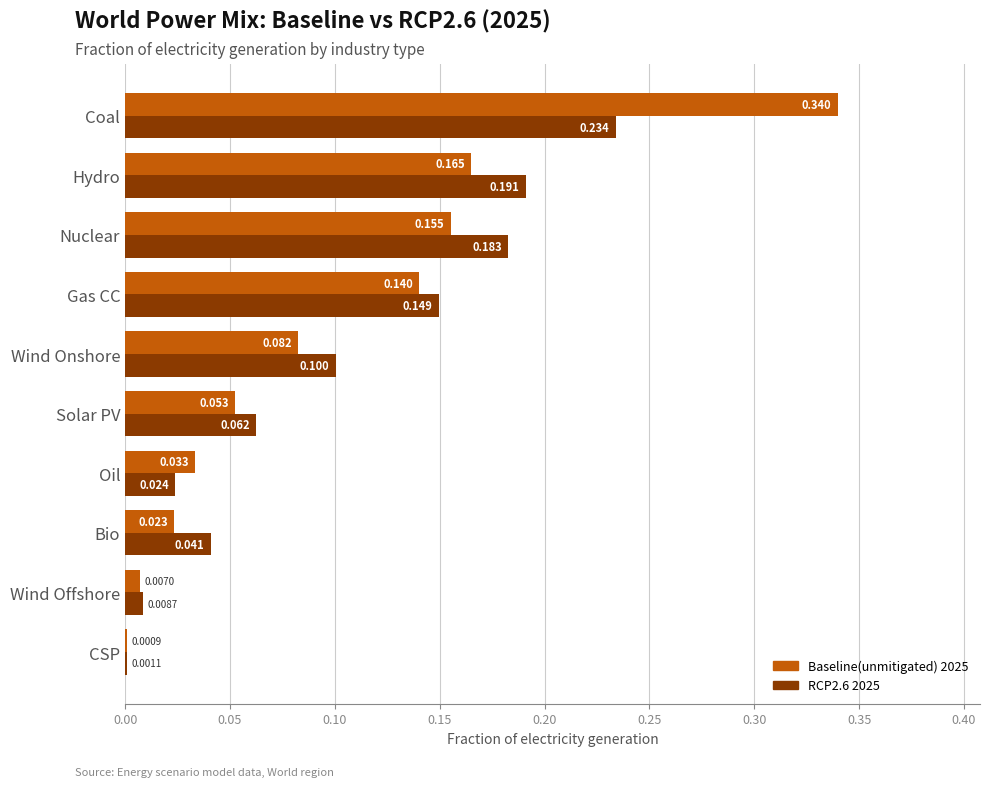

Which label corresponds to the largest value in the chart?

Coal